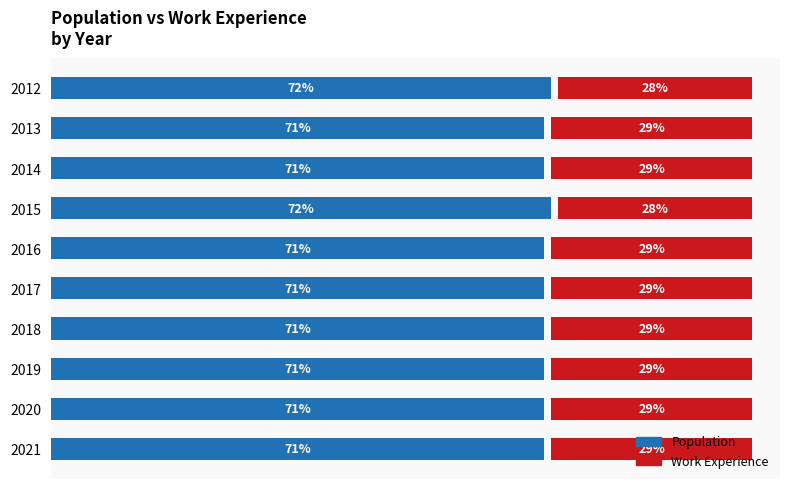

What is the value of the Work_Experience bar at the 6th from the left?

29